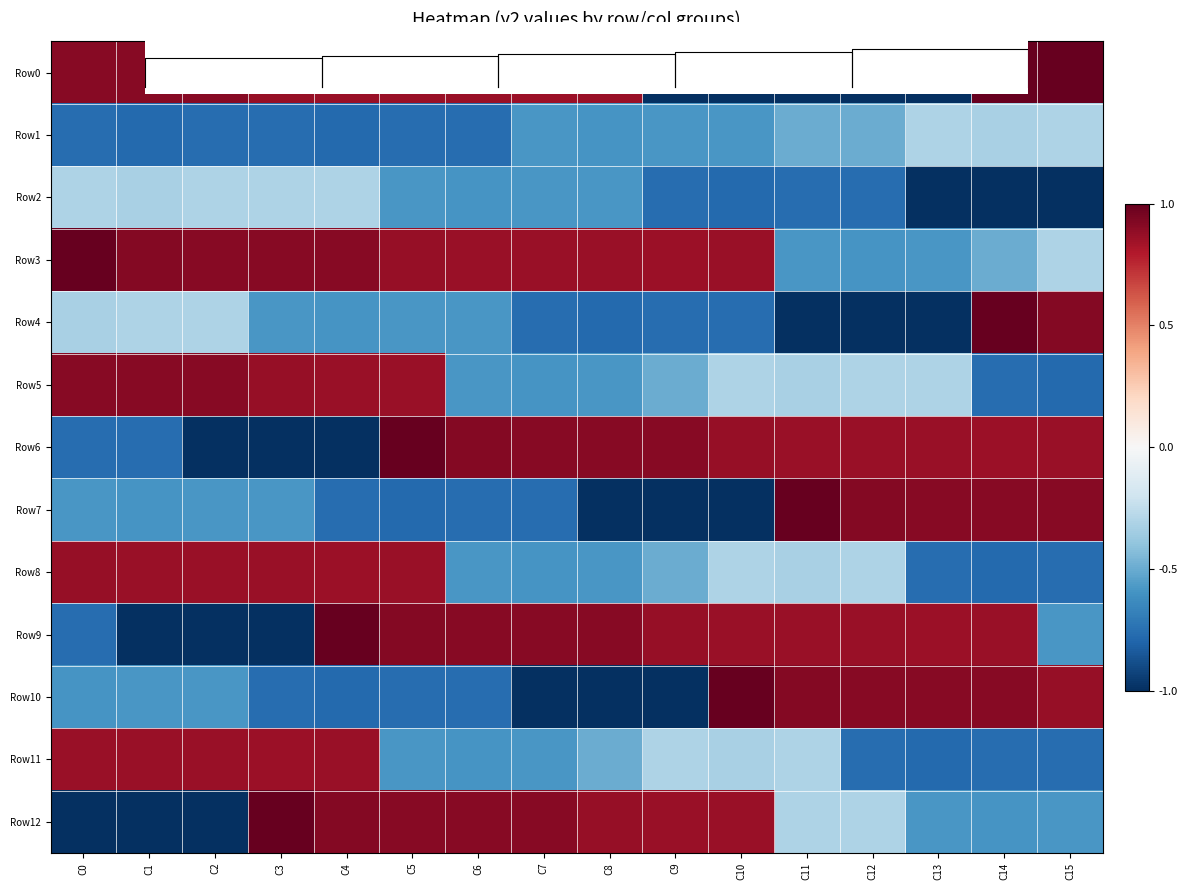

Which series has the widest spread of values?

Row0